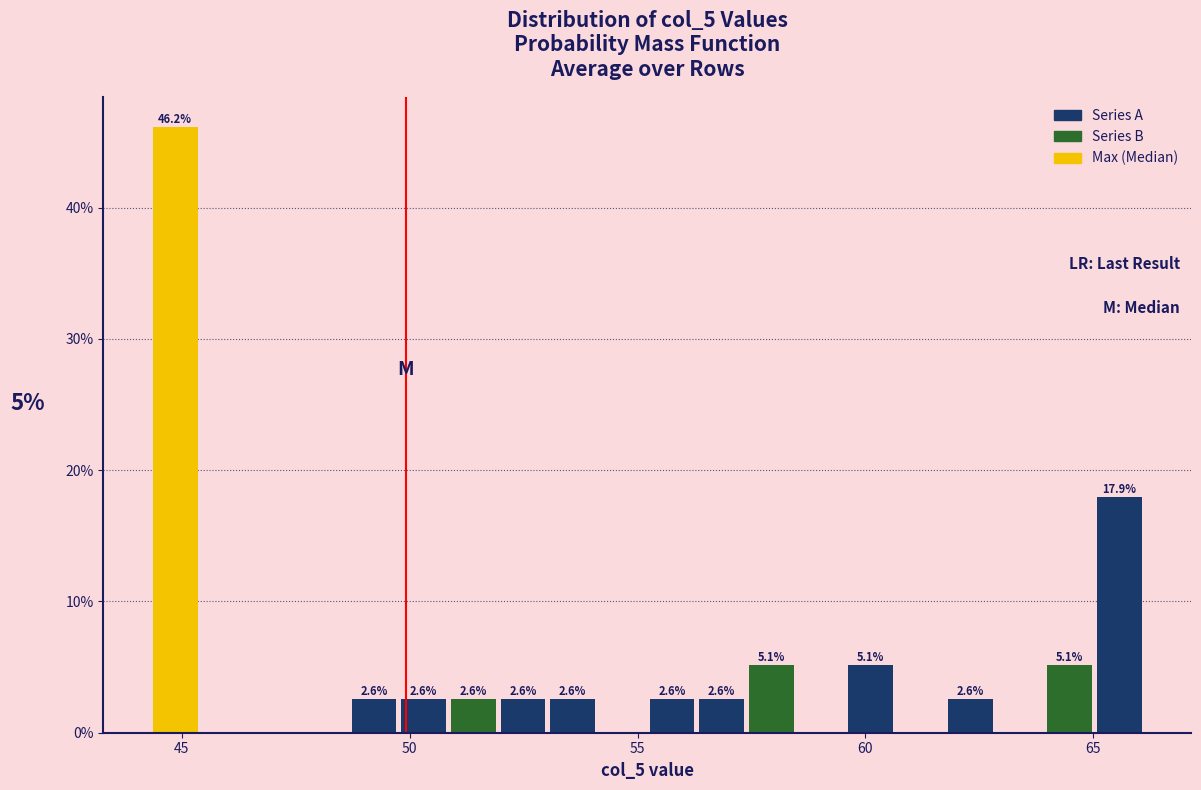

Read against the x-axis, roughly where is the centre of the tallest bar?

45.0